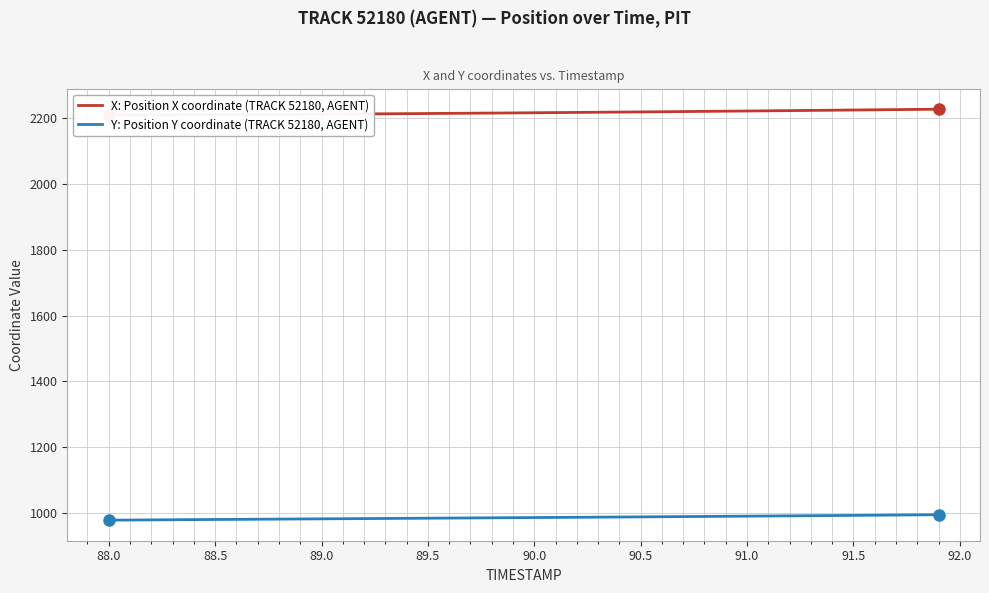

Is it true that Y: Position Y coordinate (TRACK 52180, AGENT) equals 639.1 at 90.5?

False